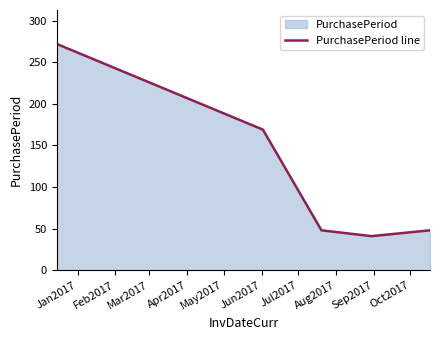

What is the average value?

116